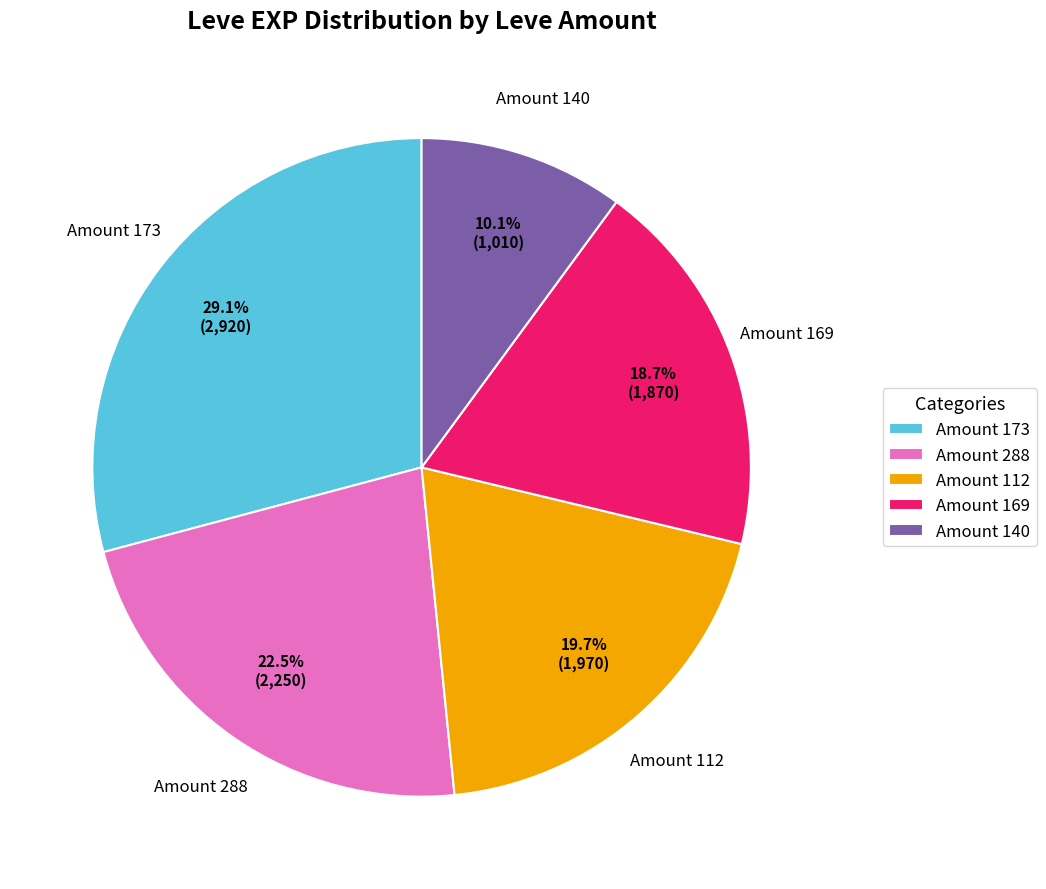

Which category has the smallest portion of the pie?

Amount 140